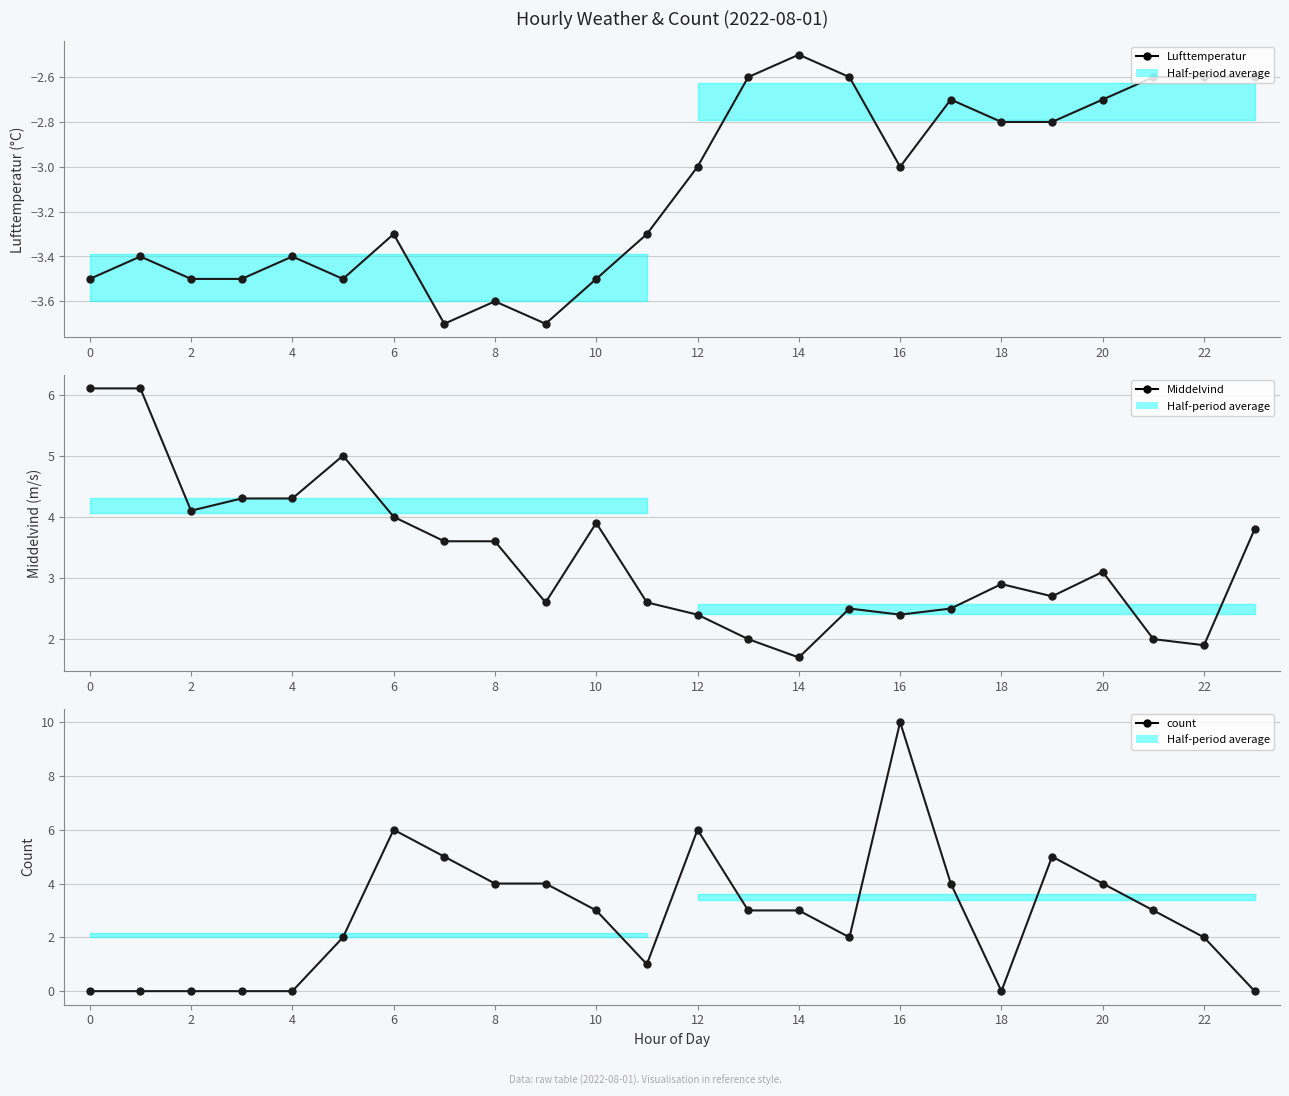

What is the average value of the count series?

2.8